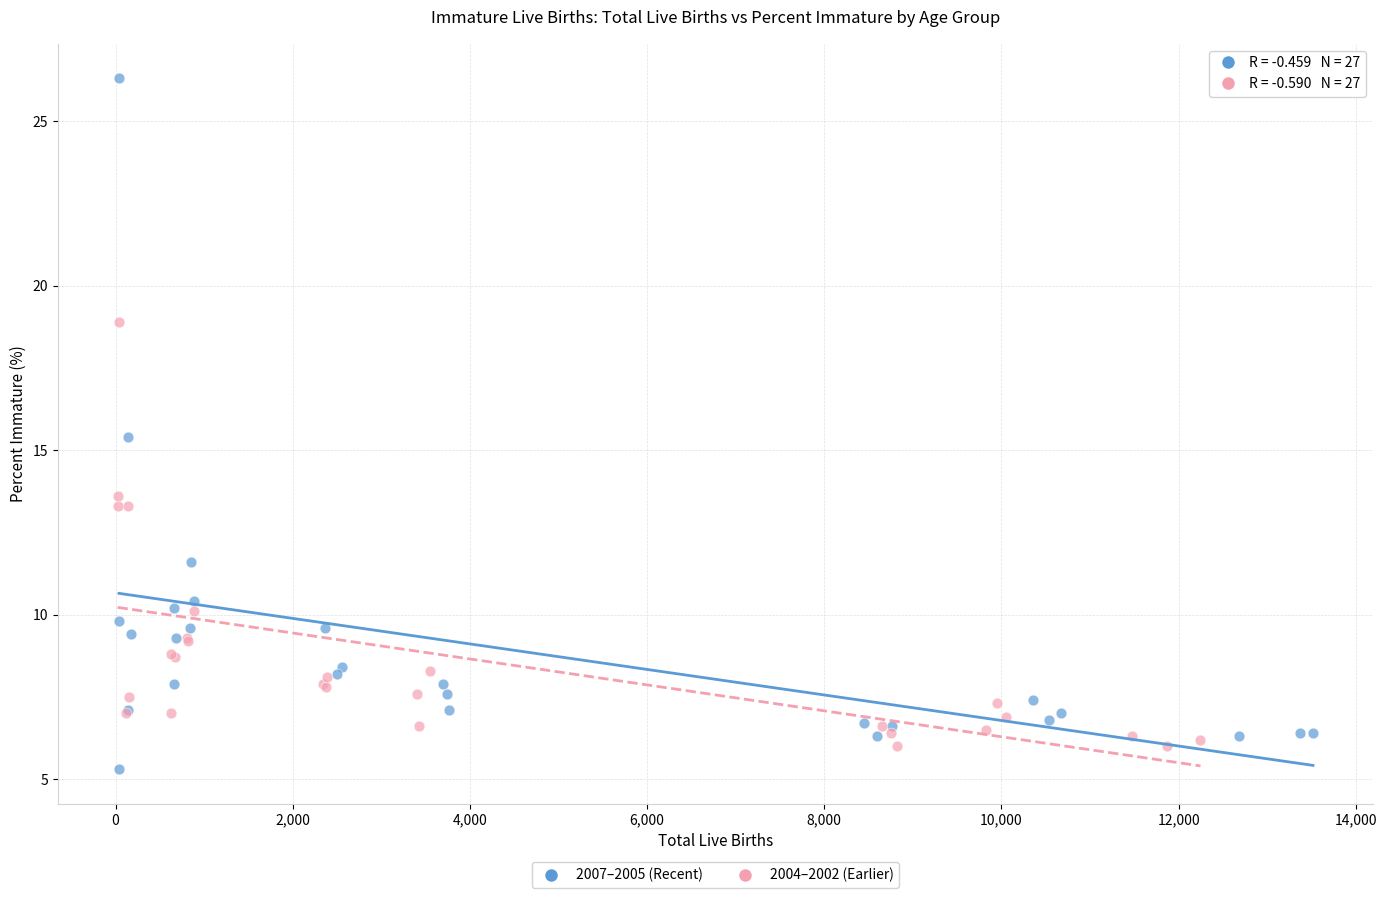

Which series reaches the maximum Y coordinate?

2007–2005 (Recent)